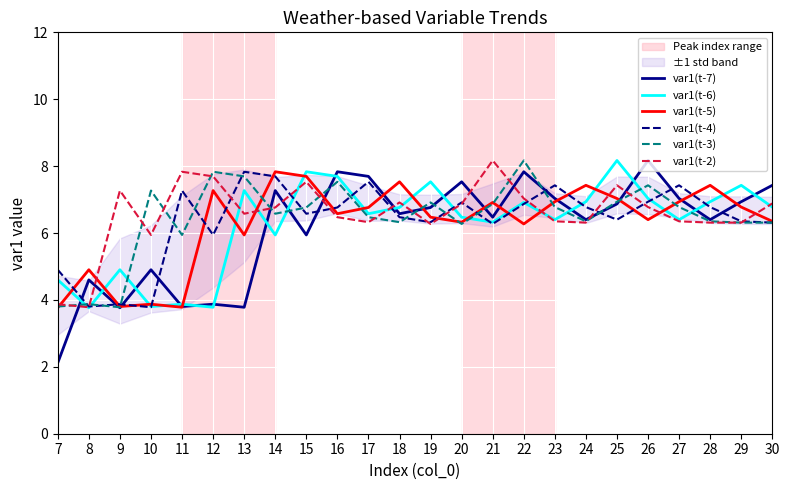

Is the value of var1(t-6) at 19 greater than the value of var1(t-2) at 15?

No